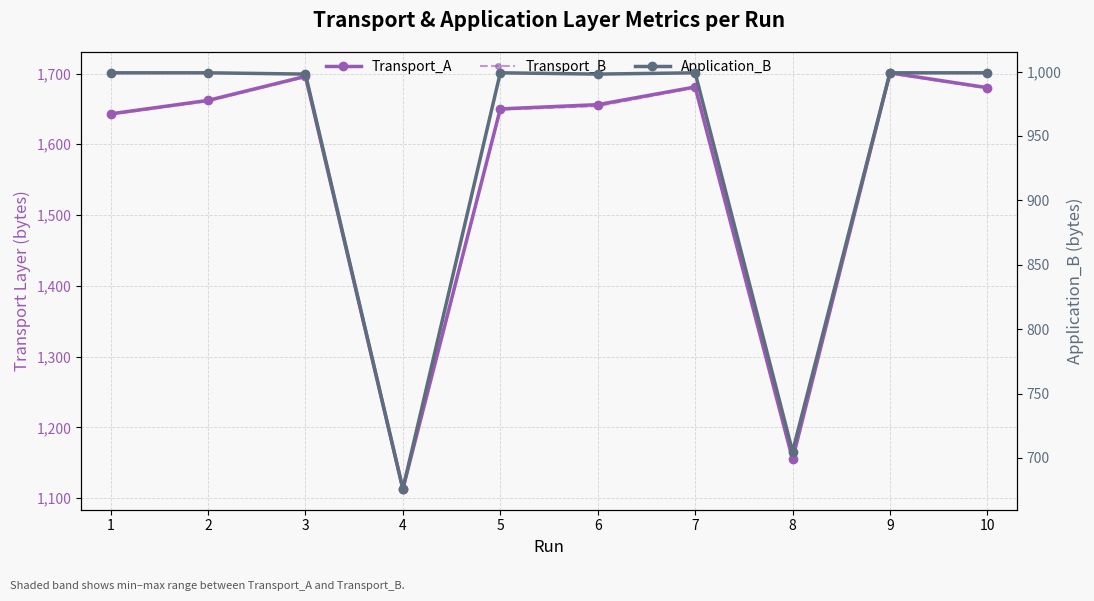

How many values in the Transport_B series exceed 1661?

4